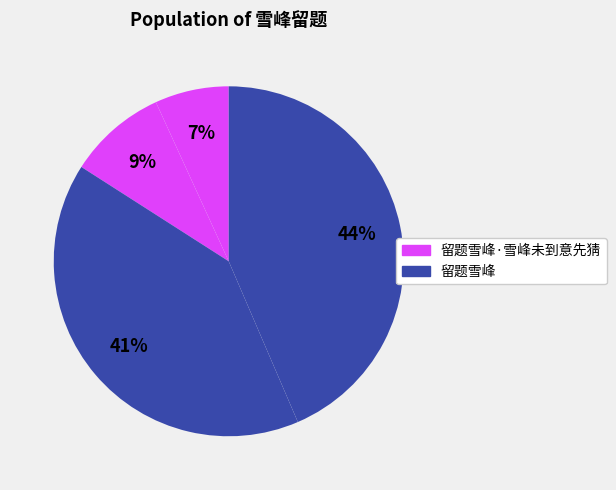

How many segments does this pie chart have?

4